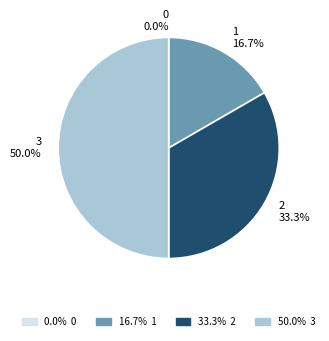

How many slices are in this pie chart?

4